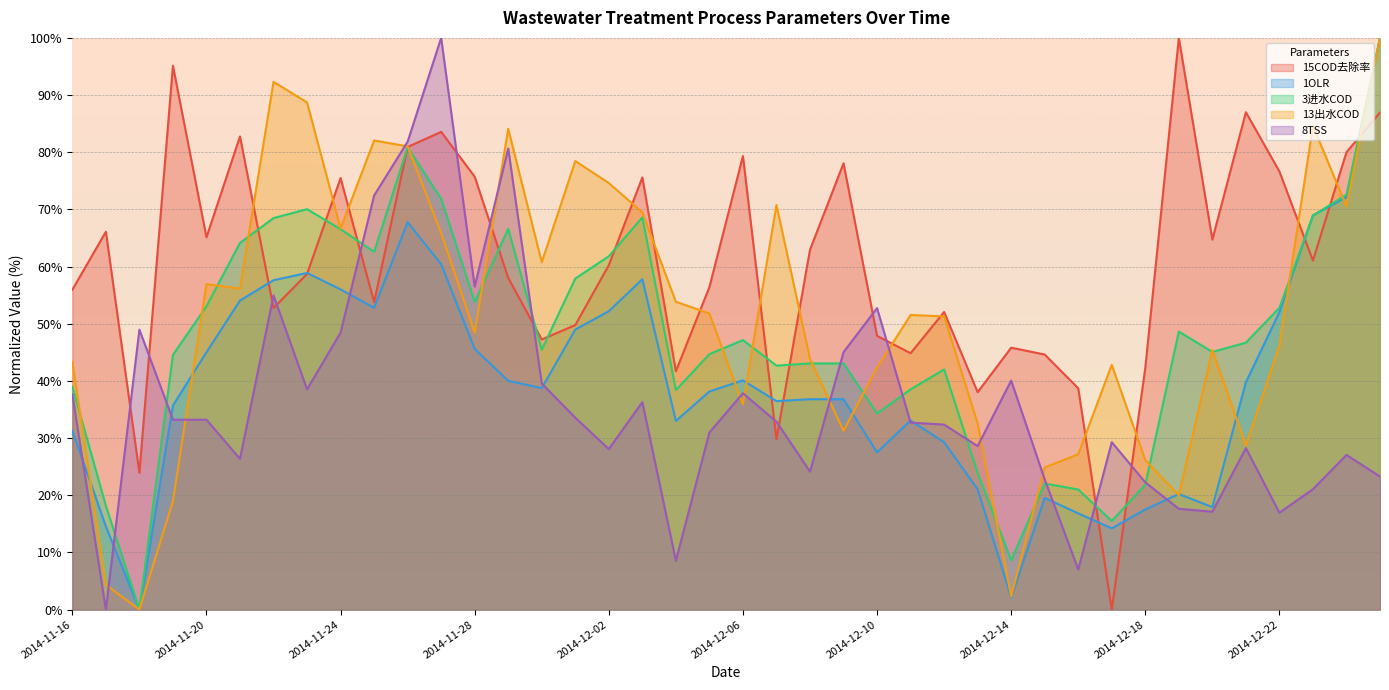

True or false: 15COD去除率 has a value of 77.4 at 2014-11-30.

False